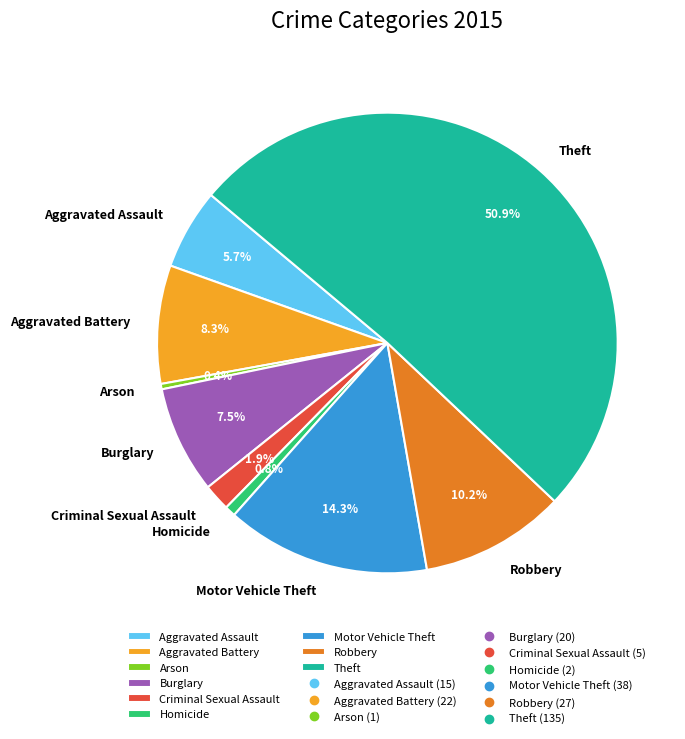

Between Theft and Homicide, which is larger?

Theft